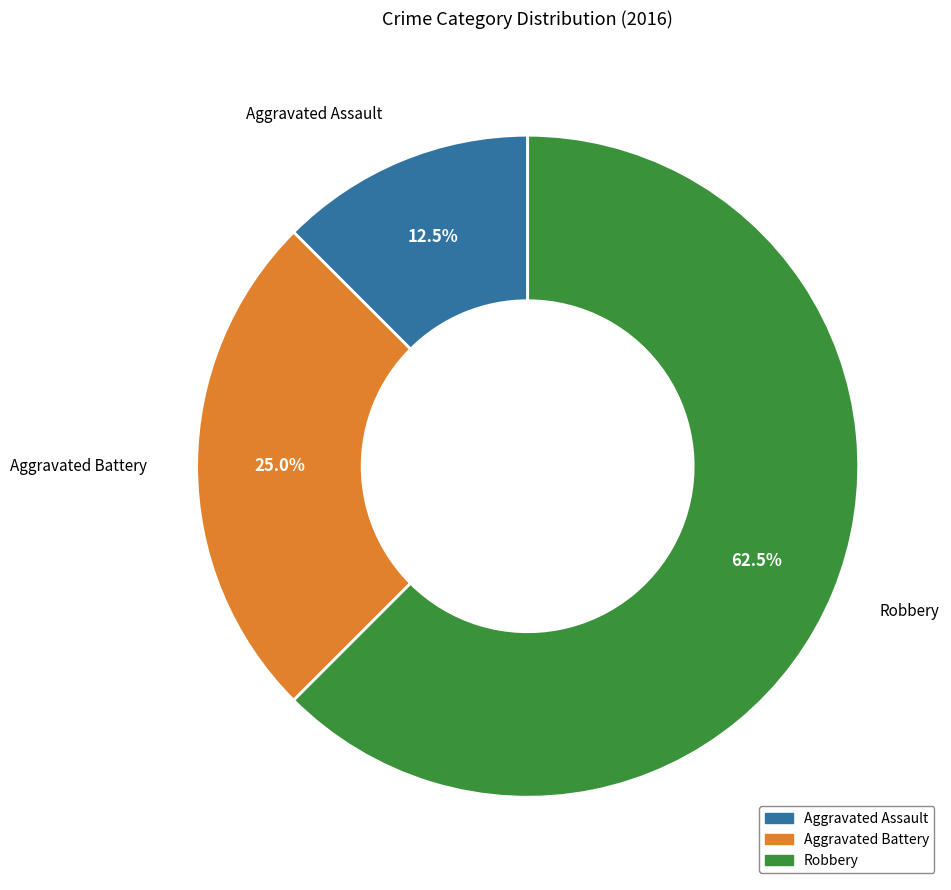

Does Aggravated Assault represent more than half of the total?

No